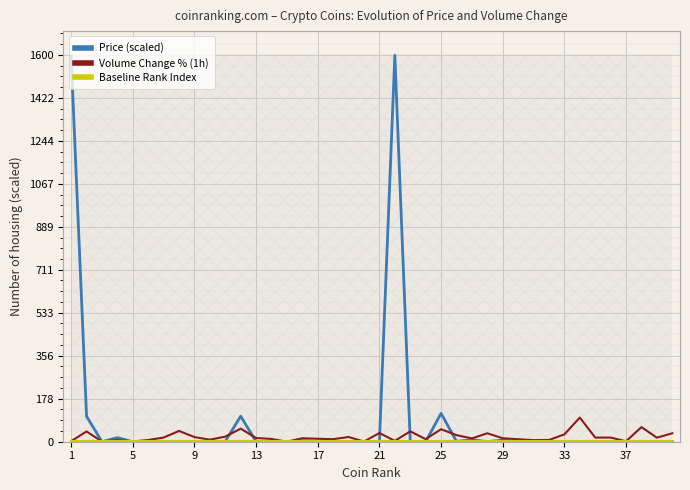

True or false: Price (scaled) has a value of 43.4 at 11.

False